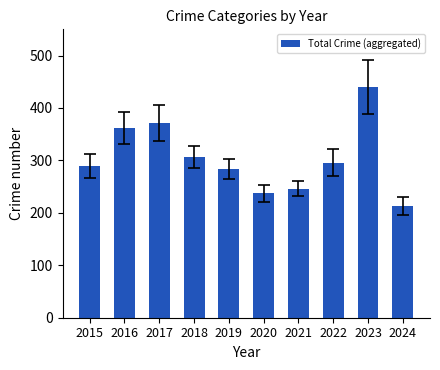

Rank the categories by value from highest to lowest.

2023, 2017, 2016, 2018, 2022, 2015, 2019, 2021, 2020, 2024